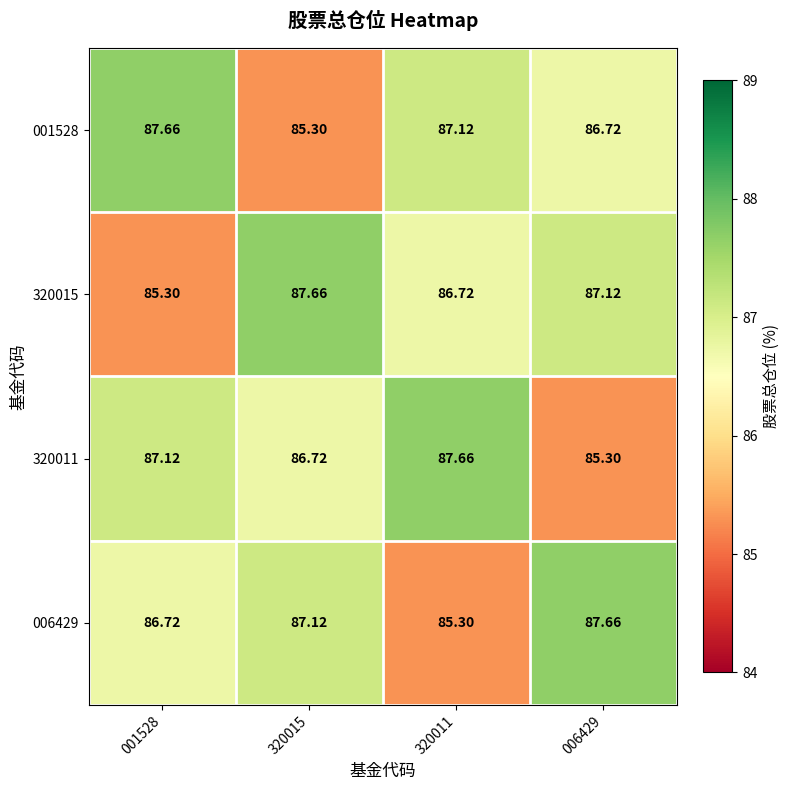

Is the value of 320011 at 320015 greater than the value of 001528 at 001528?

No